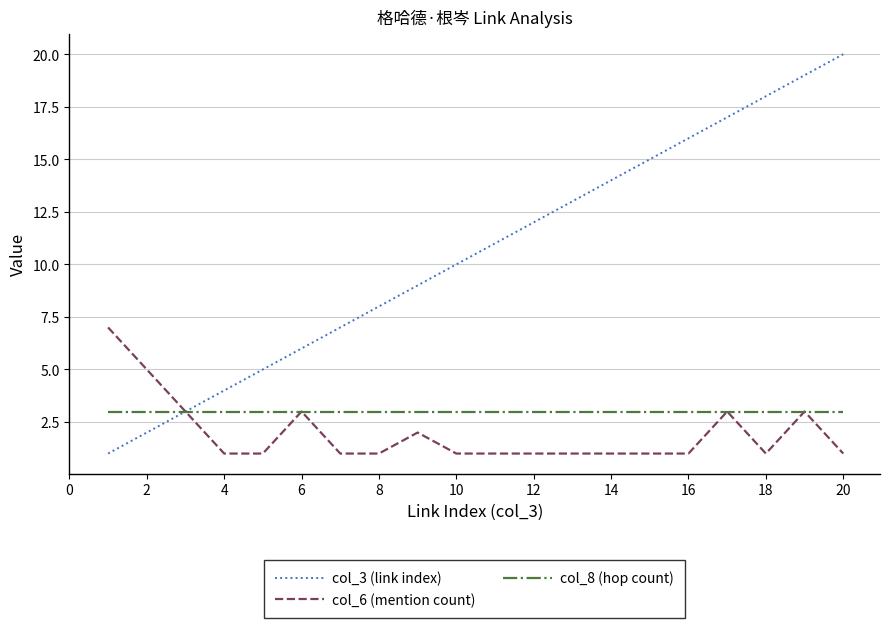

What is the maximum value shown in the chart?

20